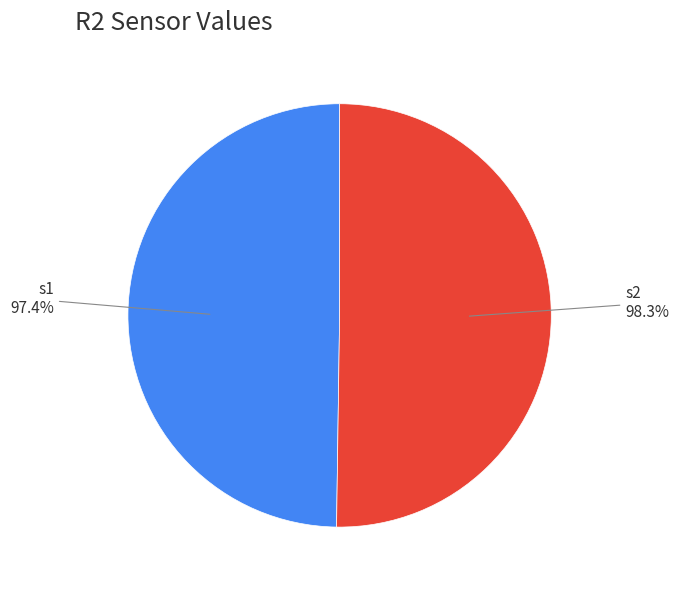

To the nearest percent, what portion does s1 represent?

50%